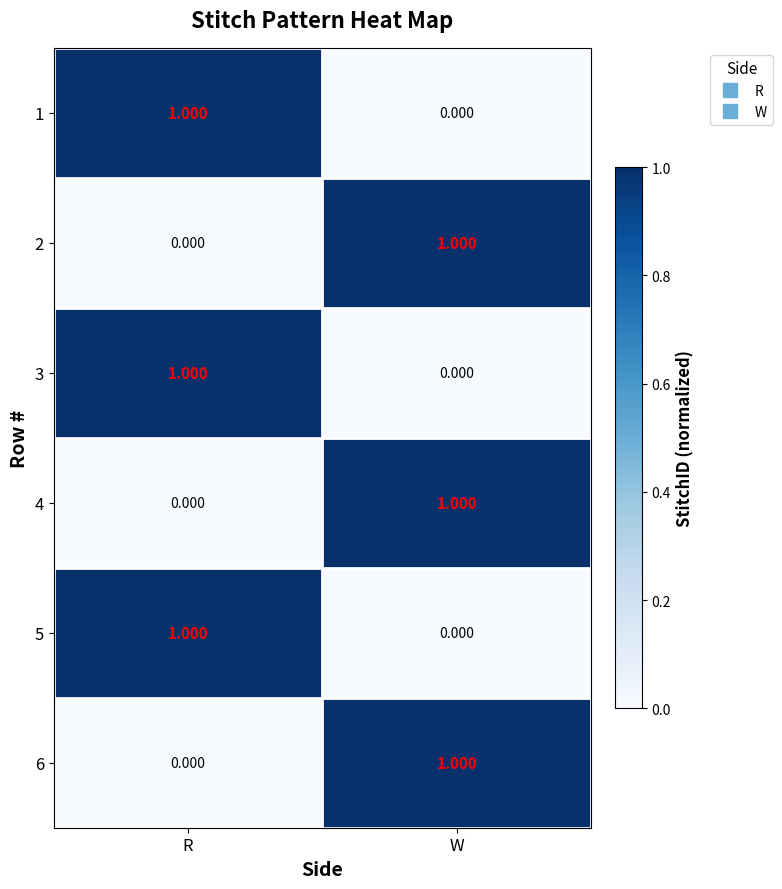

At how many categories does at least one series exceed 0?

2